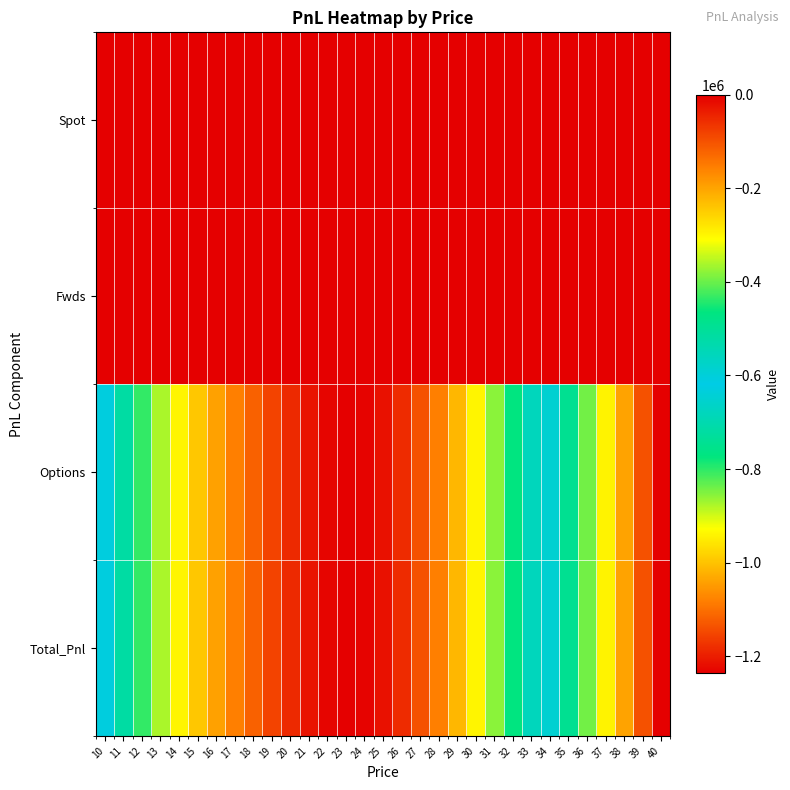

Which series has the largest range (max minus min)?

Options